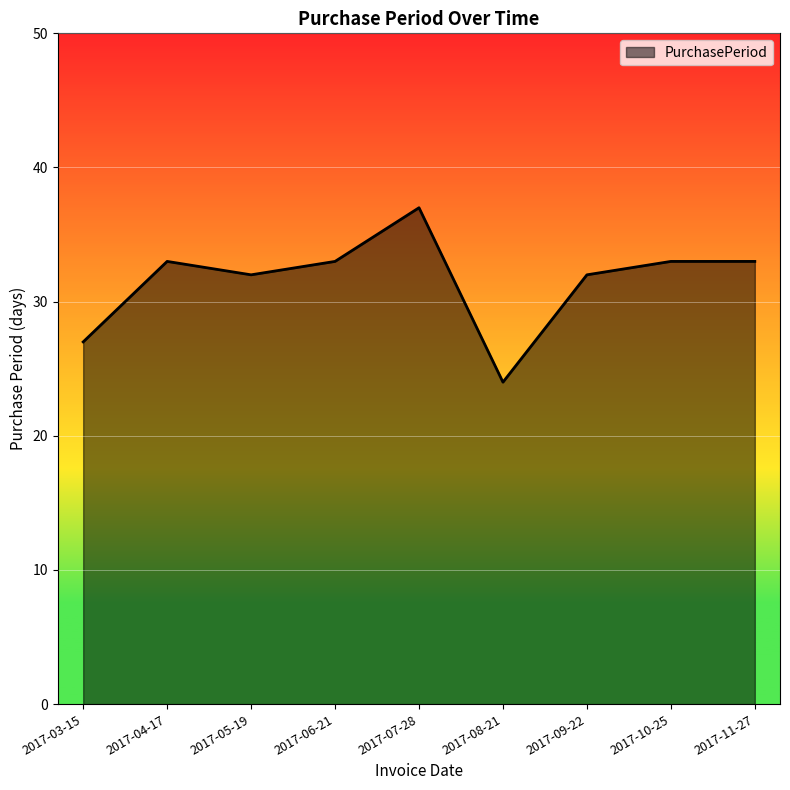

What is the smallest value displayed?

24